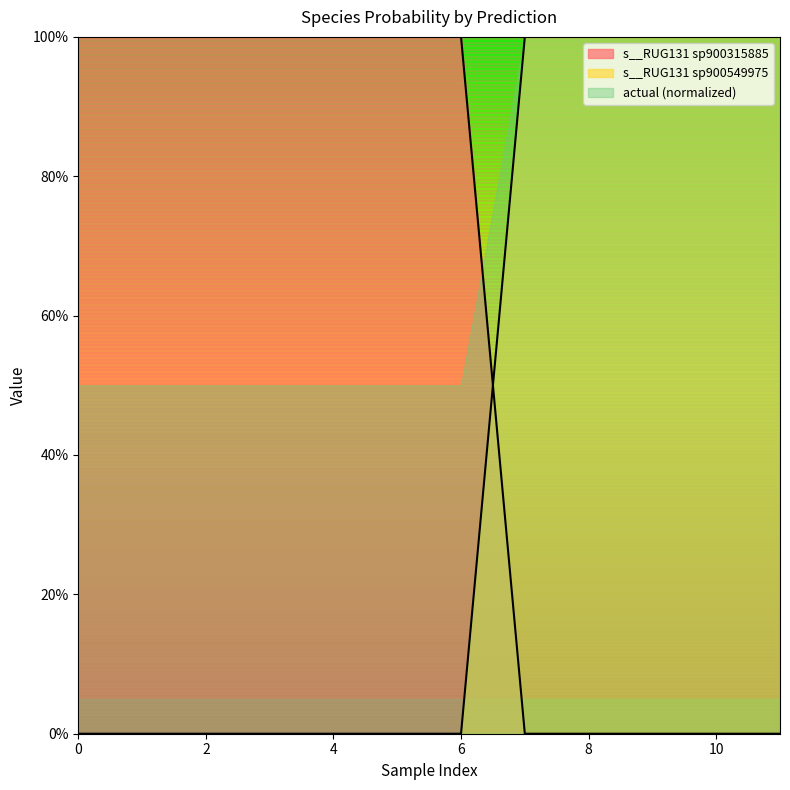

Reading right to left, what are all the values shown in this chart?

s__RUG131 sp900315885: 0.0	0.0	0.0	0.0	0.0	1.0	1.0	1.0	1.0	1.0	1.0	1.0
s__RUG131 sp900549975: 1.0	1.0	1.0	1.0	1.0	0.0	0.0	0.0	0.0	0.0	0.0	0.0